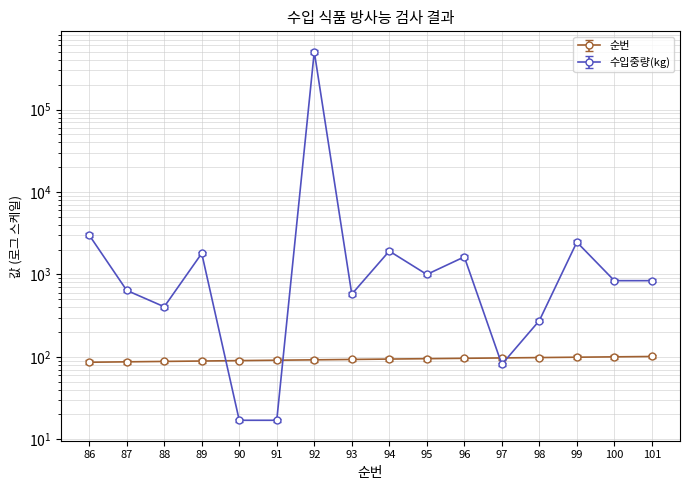

Which label corresponds to the smallest value in the chart?

90